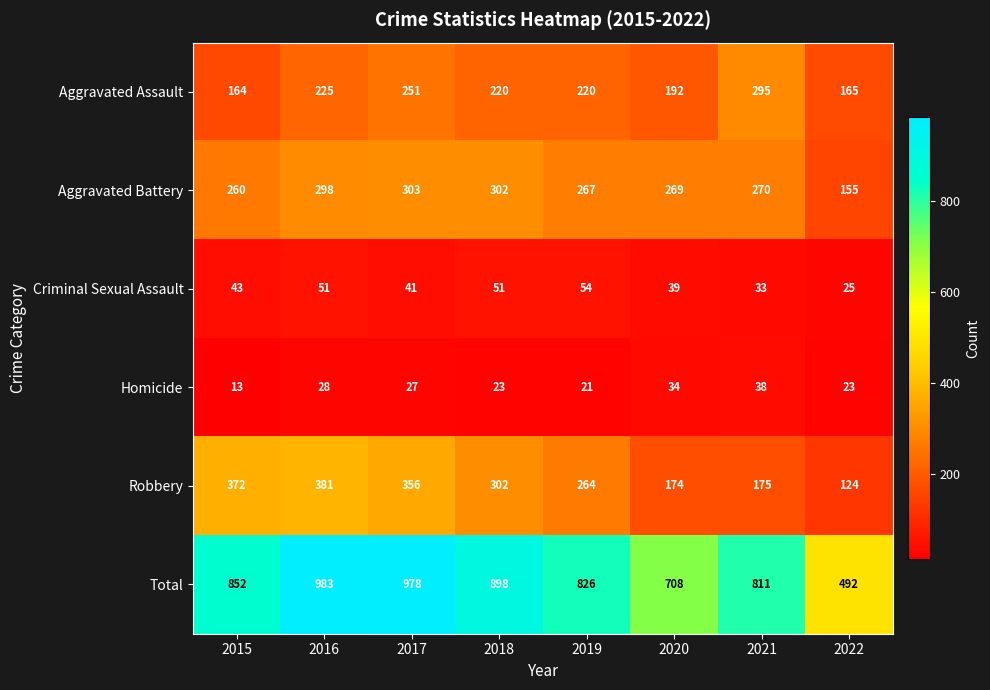

What is the difference between the second highest and second lowest values in the Aggravated Assault series?

86